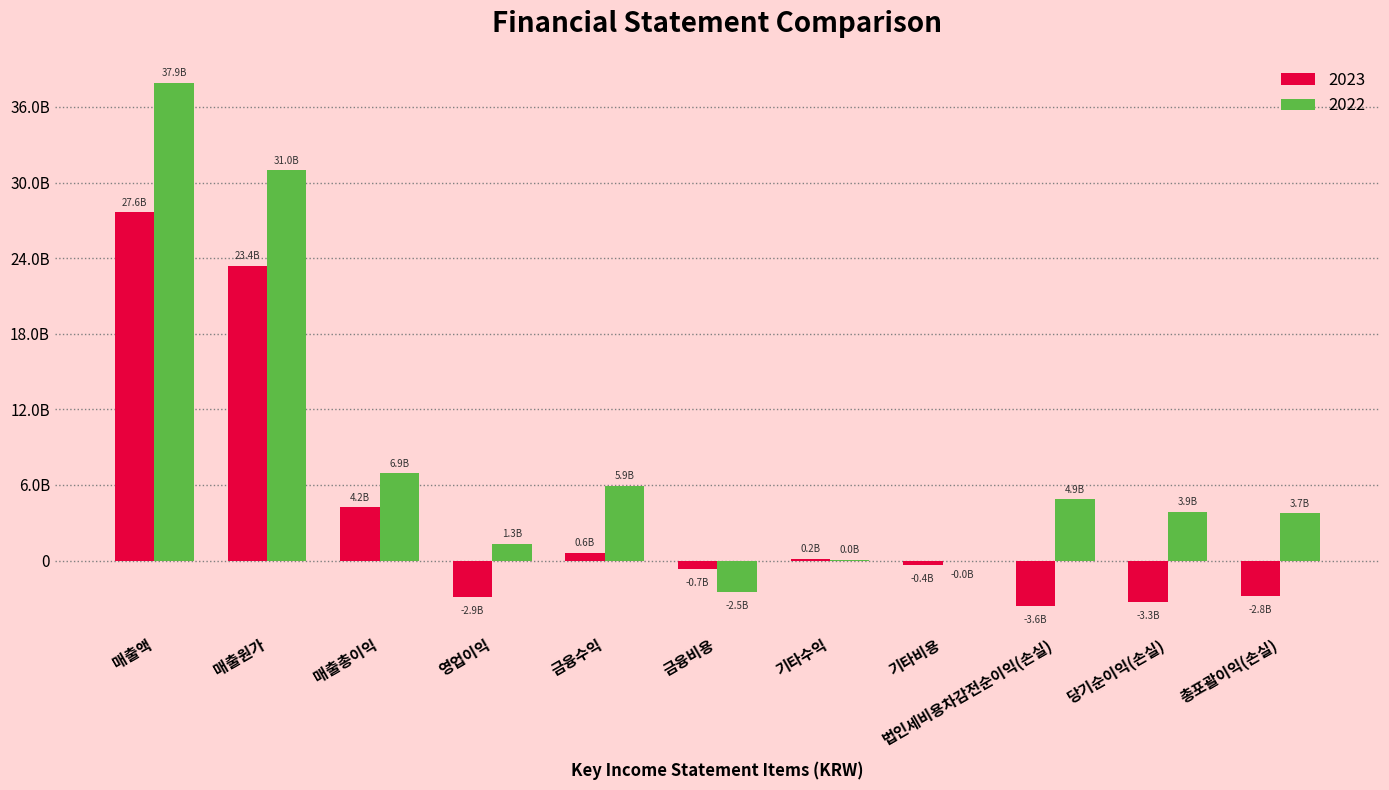

What is the difference between the maximum and minimum values in the 2022 series?

40394163281